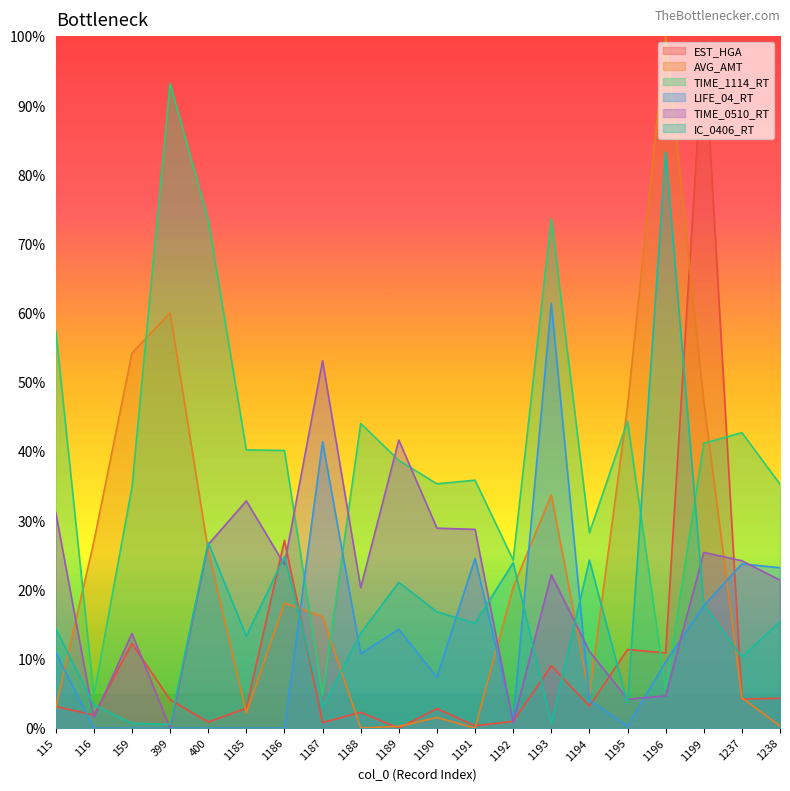

Does the chart display data point markers on the line(s)?

No